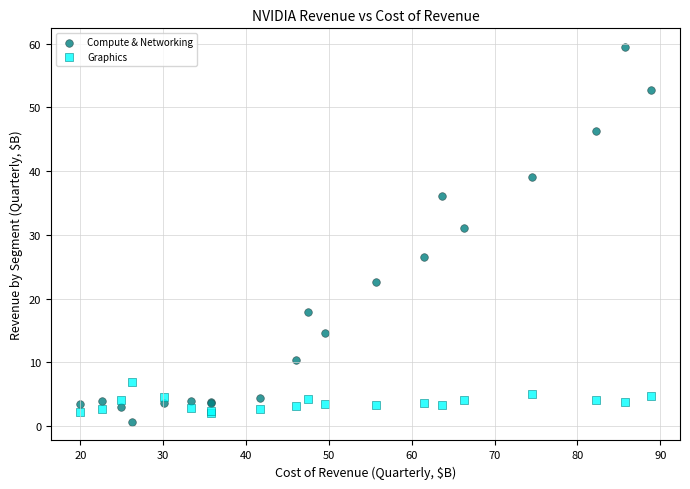

Which series contains the highest Y value?

Compute & Networking